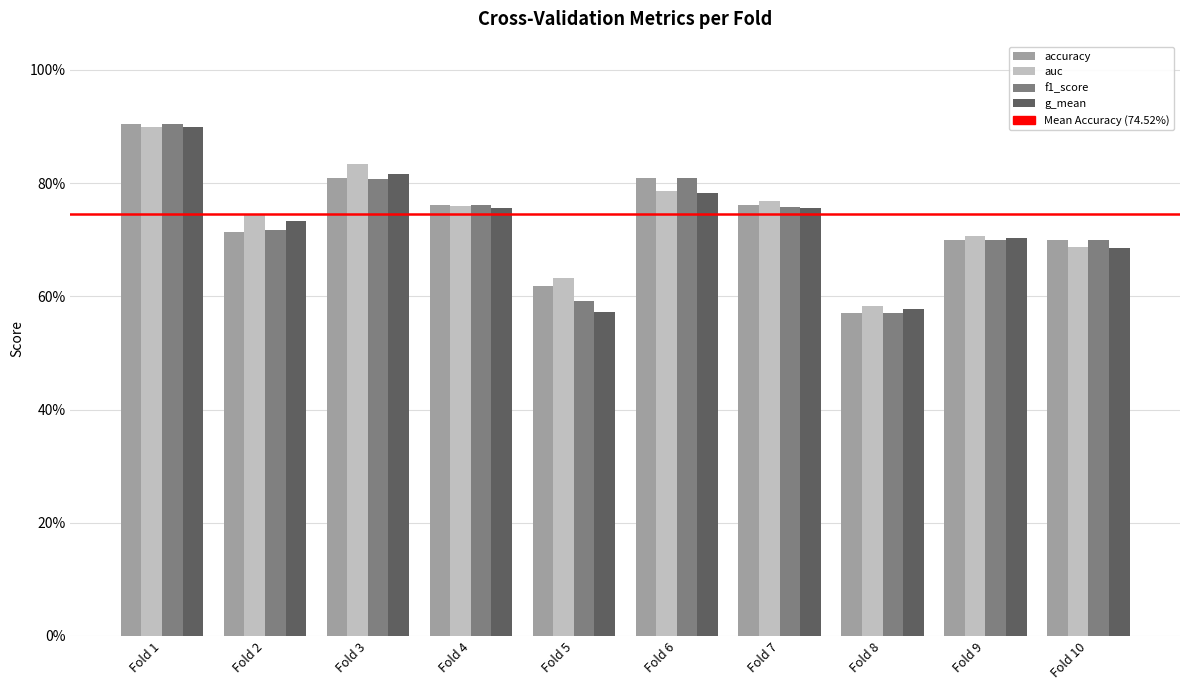

Are the bars horizontal?

No